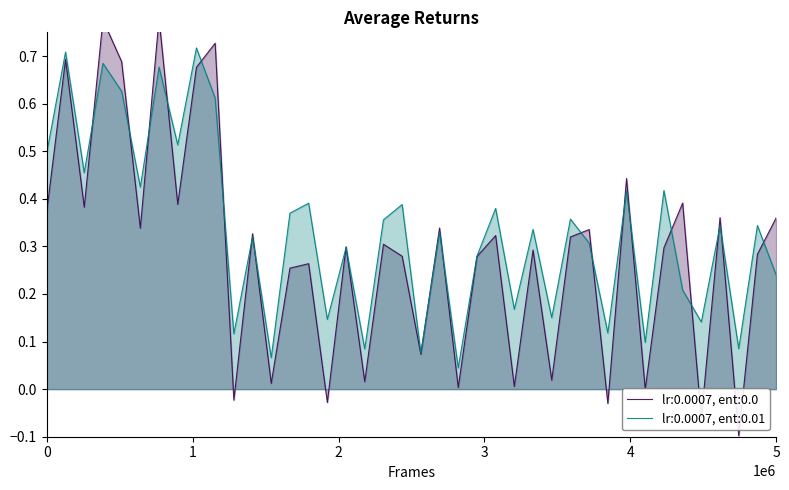

Does the chart display data point markers on the line(s)?

No